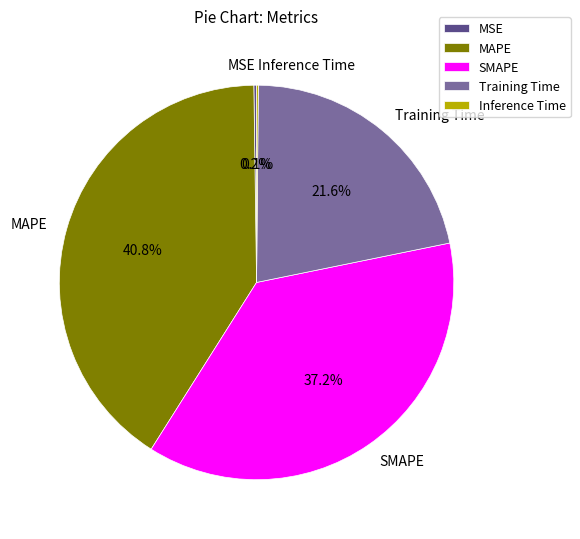

What is the largest slice in the pie chart?

MAPE